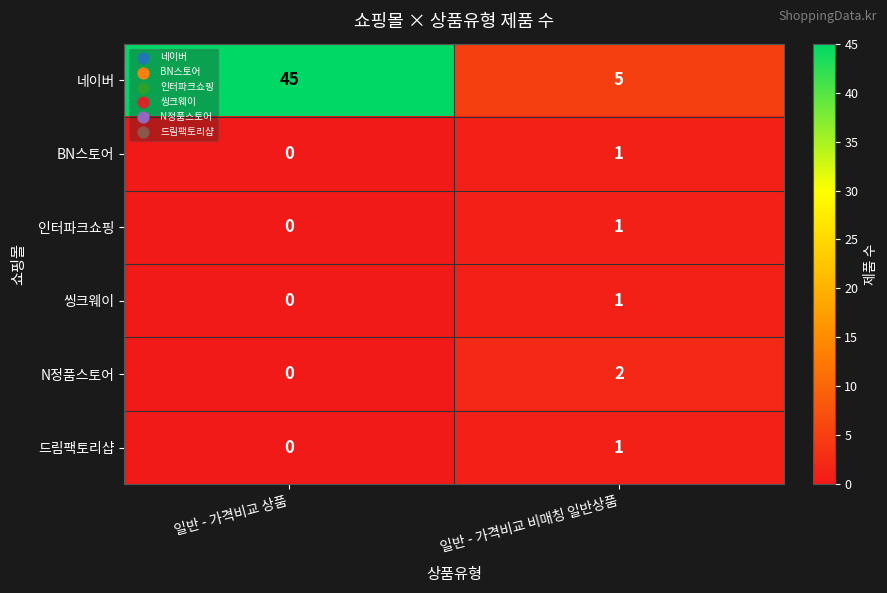

What is the spread (max minus min) of values at 일반 - 가격비교 상품?

45